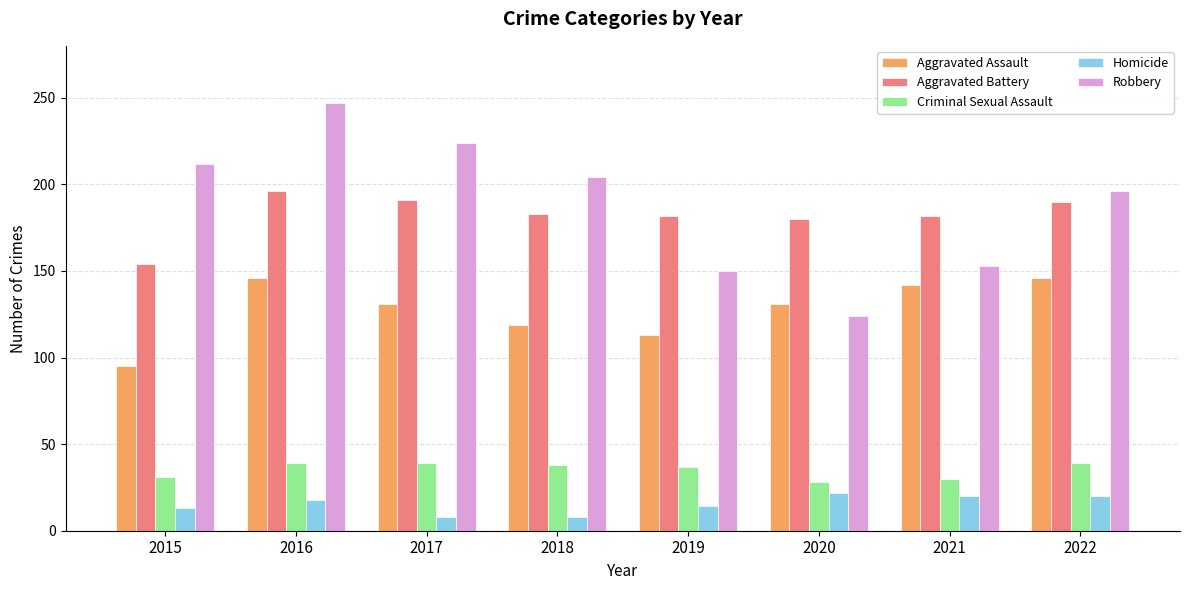

The value of Robbery at 2022 is 102. True or false?

False